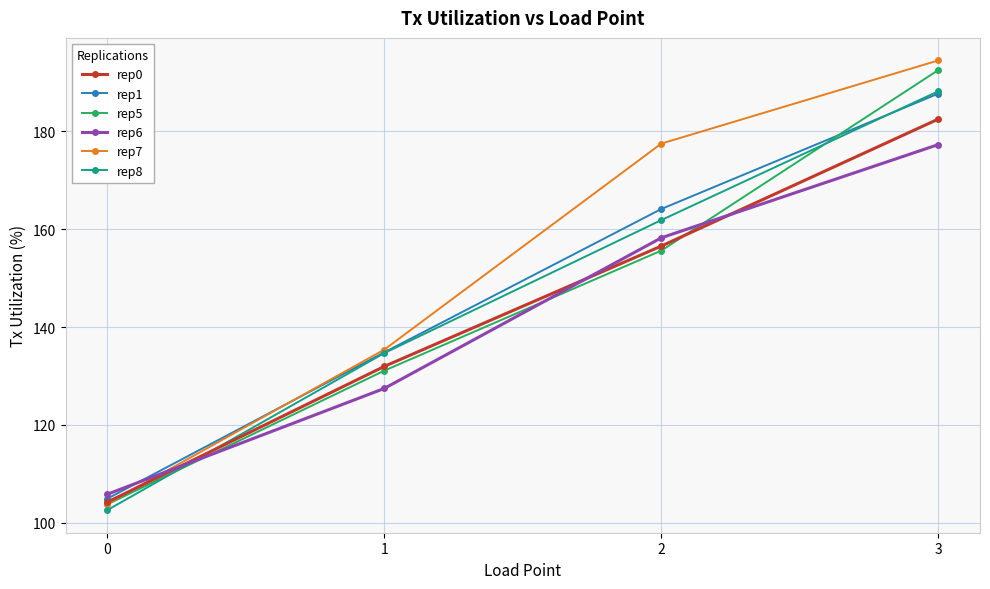

What are all the series names shown in the legend?

rep0, rep1, rep5, rep6, rep7, rep8